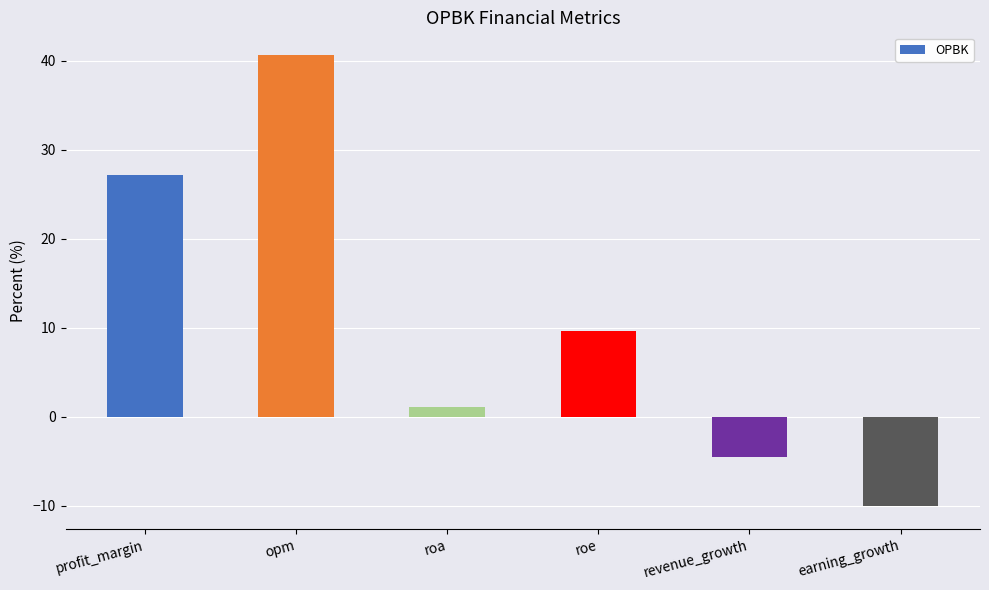

The value at earning_growth is -10.1. True or false?

True